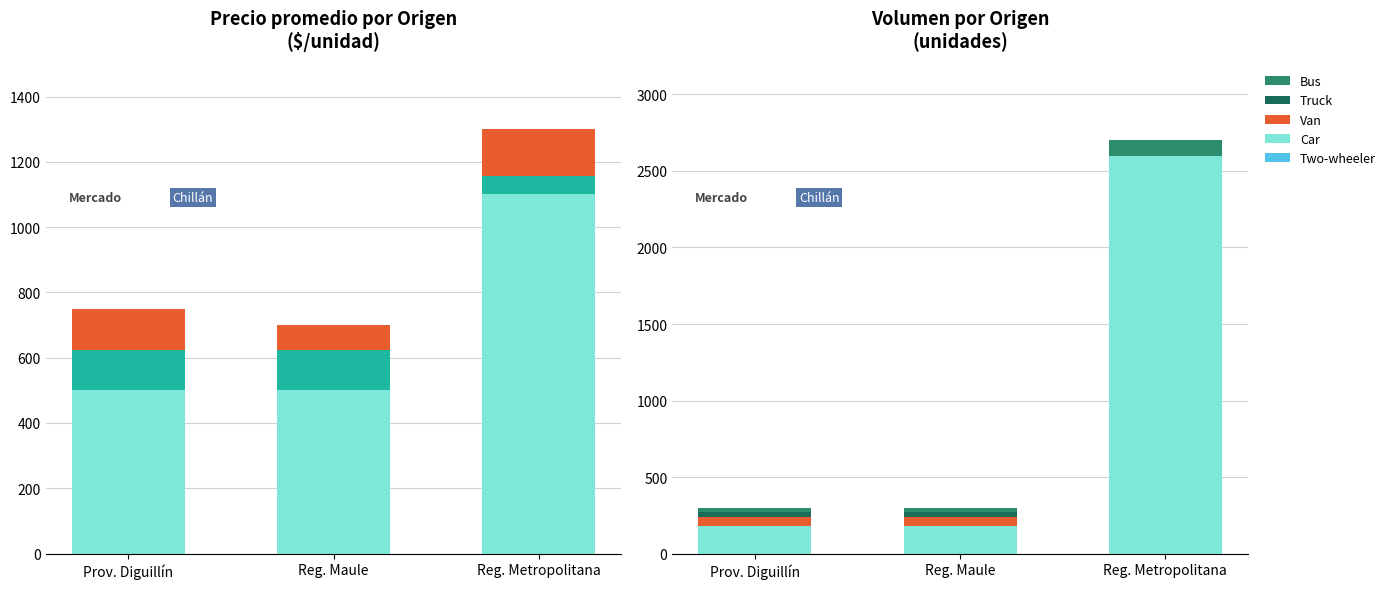

What is the sum of all Car values?

2960